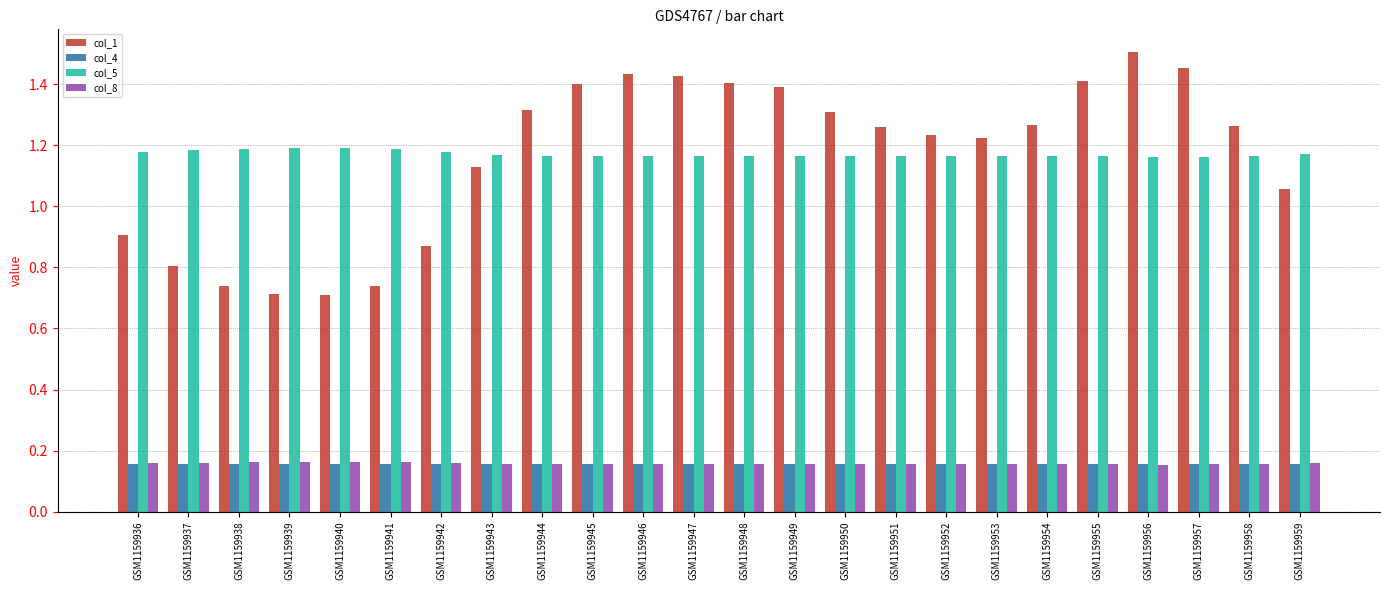

Between GSM1159941 and GSM1159943, which series saw the biggest shift?

col_1